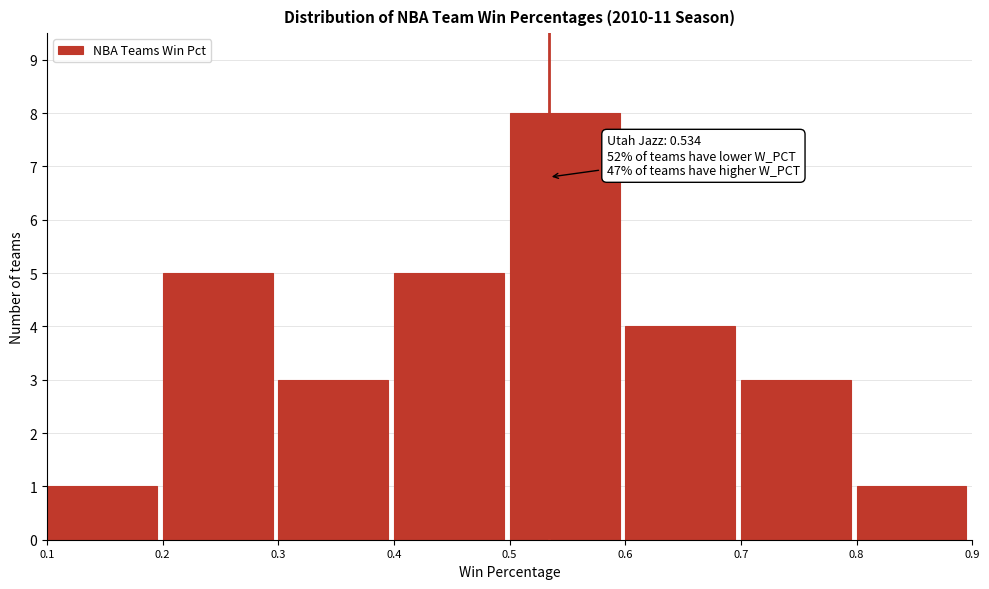

Over which range of the x-axis is the bar tallest?

0.5 to 0.6